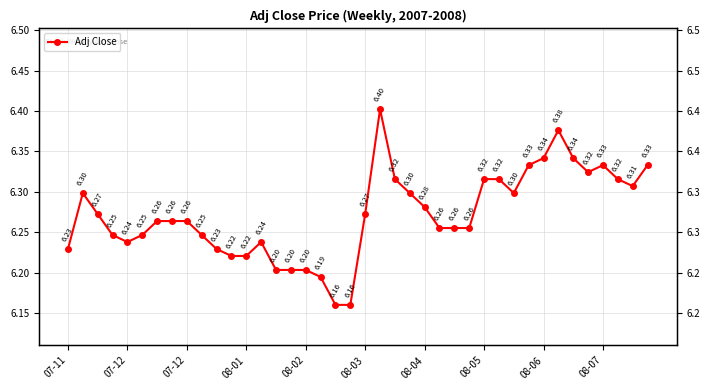

True or false: there are more than 2 points higher than both neighbors.

True